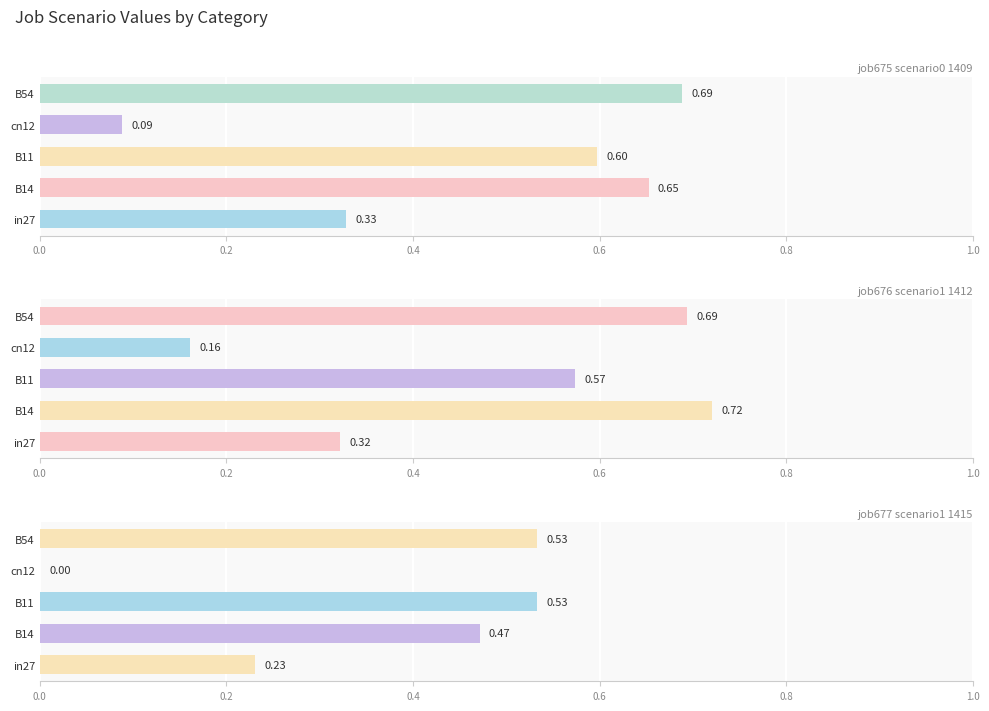

Rank the series at B14 from highest to lowest value.

job676_scenario1_1412, job675_scenario0_1409, job677_scenario1_1415